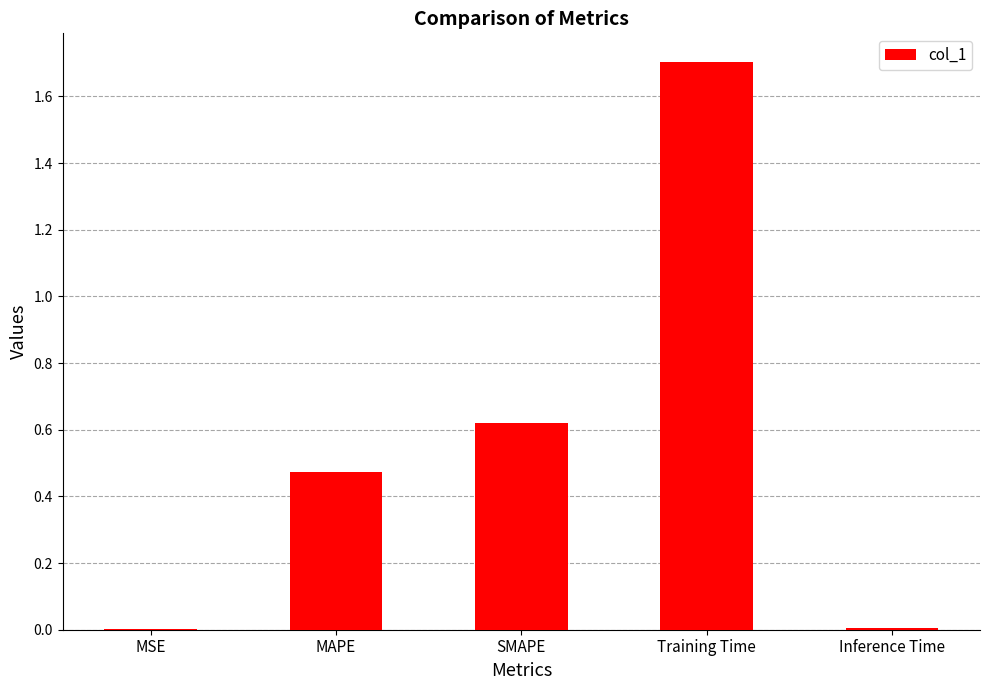

What is the greatest value displayed?

1.7